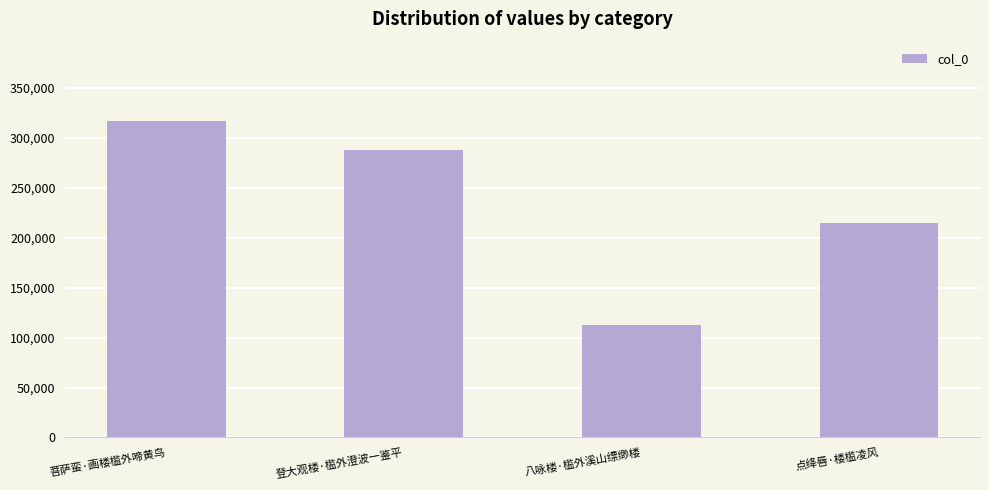

What position from the left is 八咏楼·槛外溪山缥缈楼?

3